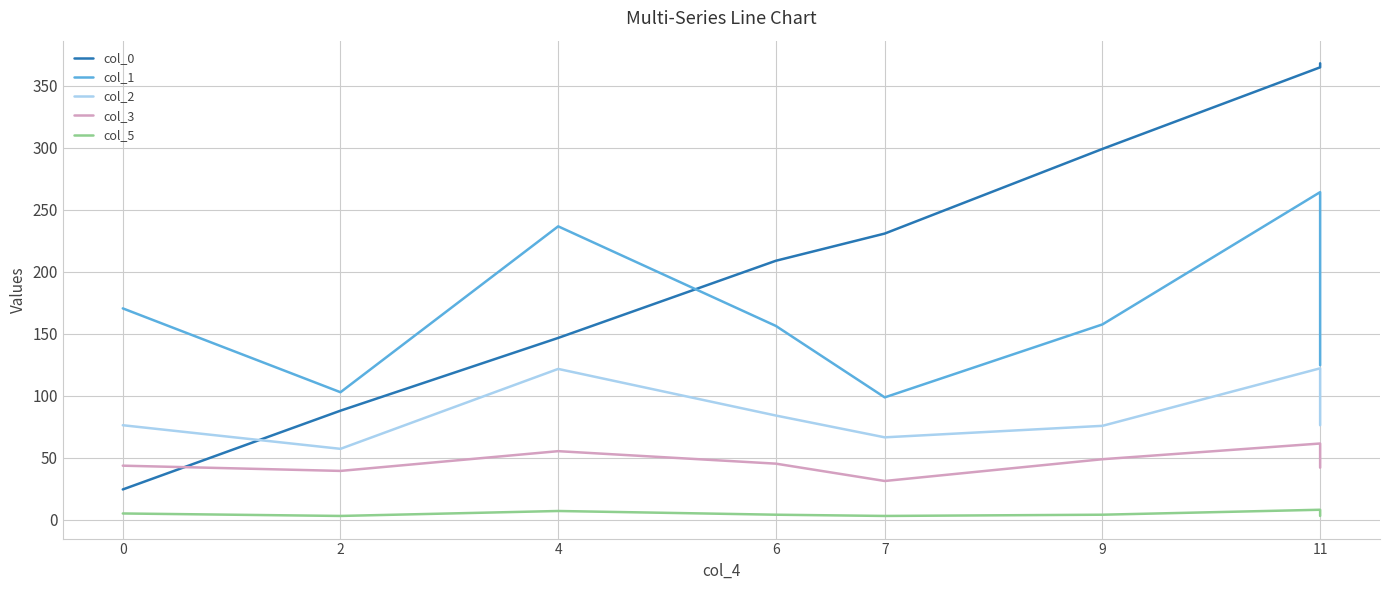

What is the difference between the col_2 values at 0 and 4?

45.4